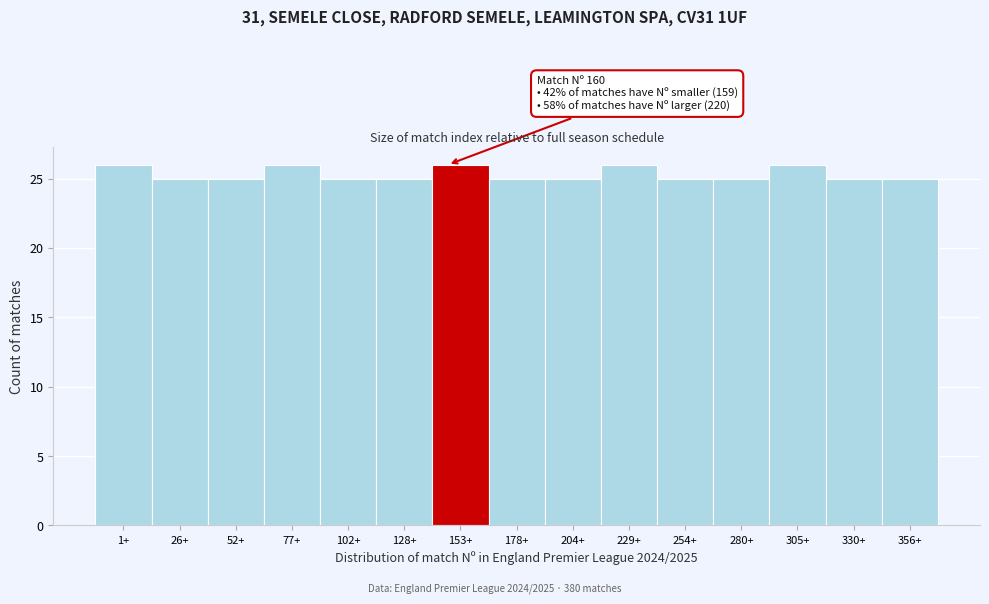

Reading left to right, list all the values displayed in this chart.

26	25	25	26	25	25	26	25	25	26	25	25	26	25	25